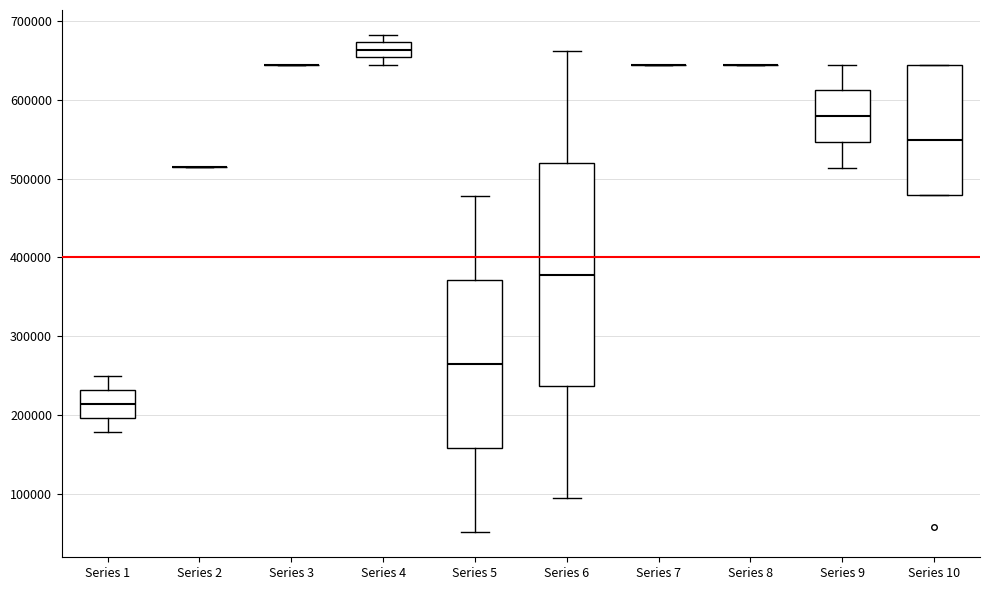

Which box is the tallest, from its lower edge to its upper edge?

Series 6